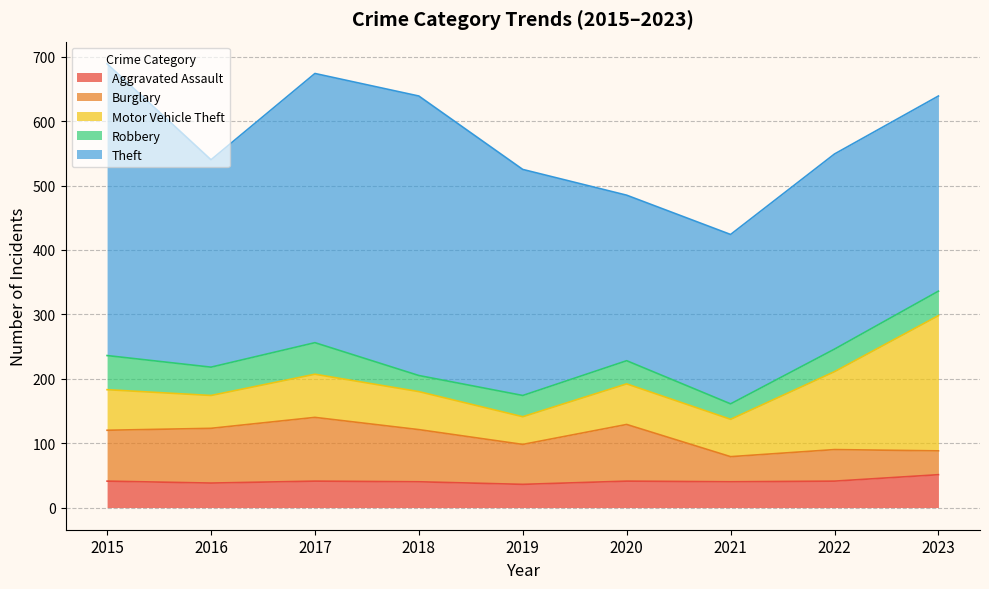

What is the sum of the Theft values at 2015 and 2023?

756